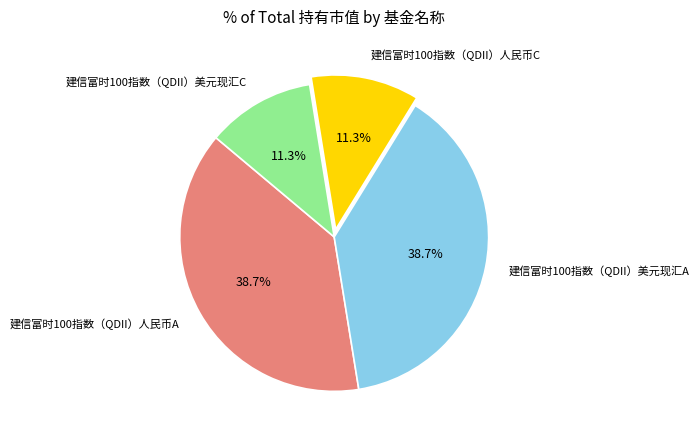

To the nearest percent, what is the average slice percentage?

25%